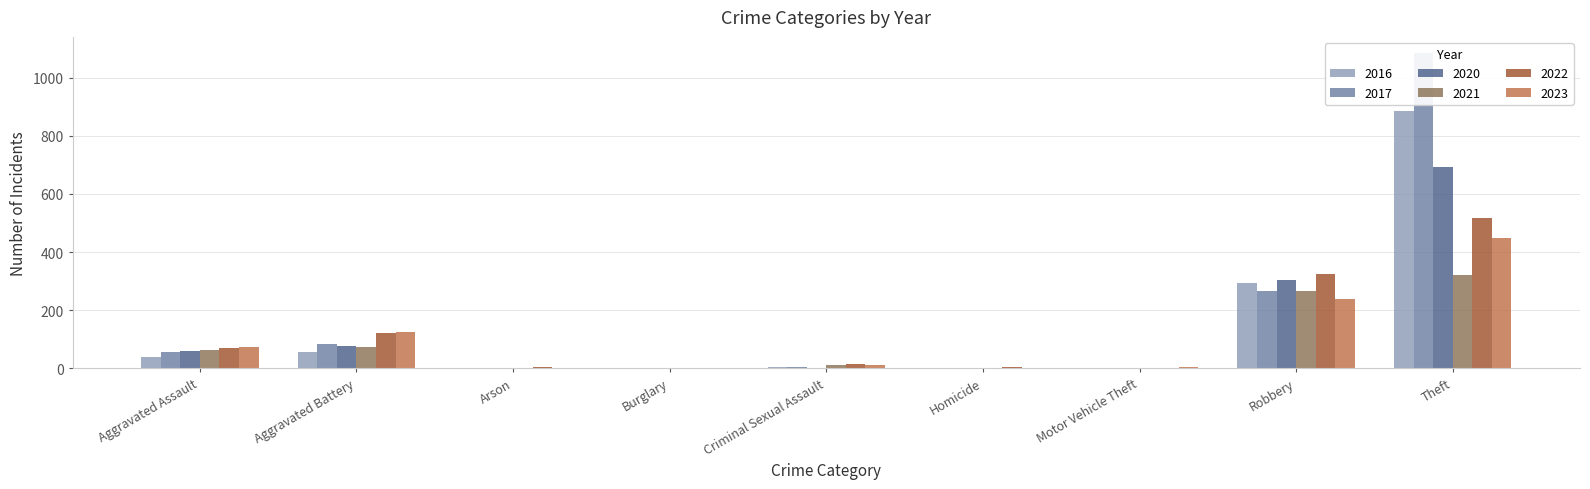

What is the difference between the highest and lowest values at Theft?

764